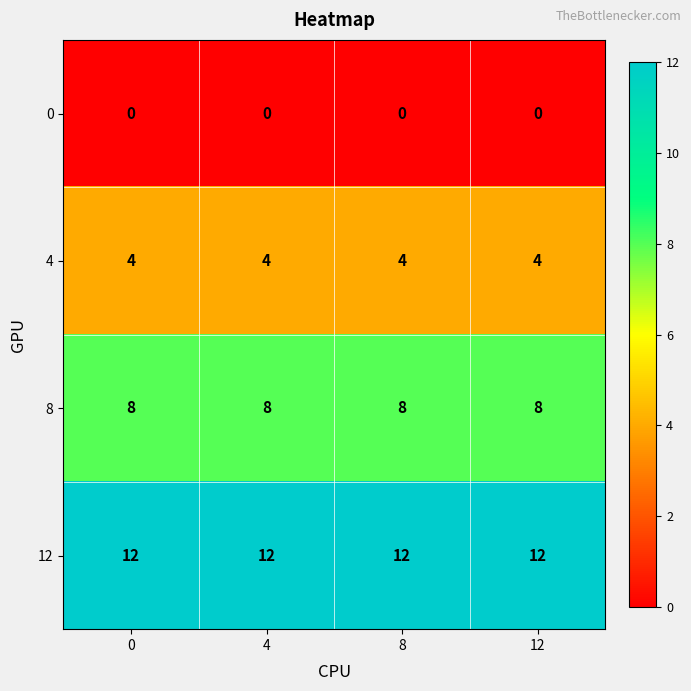

How many series are shown in this chart?

4